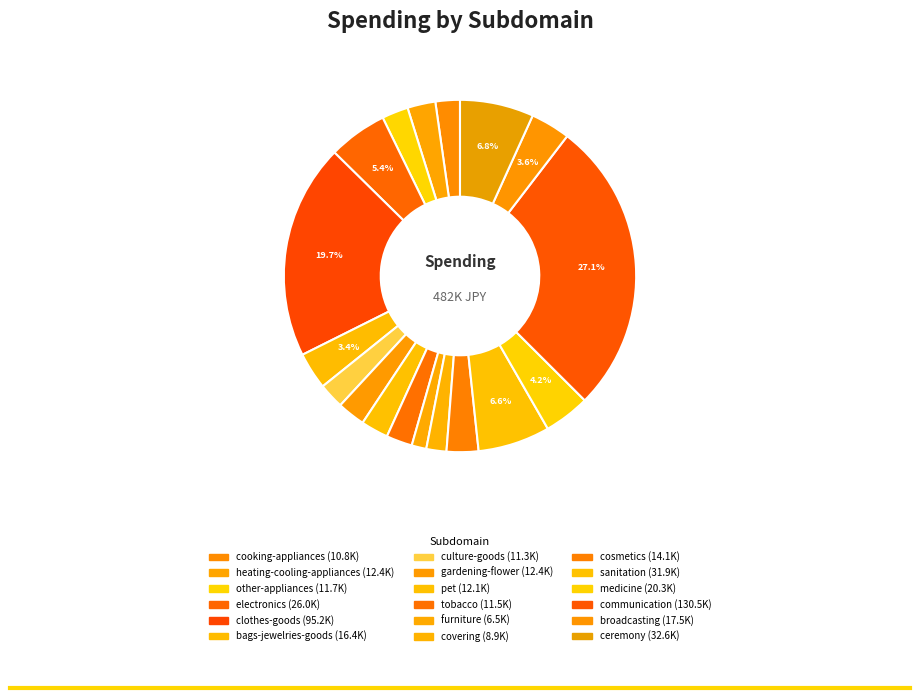

Does electronics account for over 50% of the chart?

No